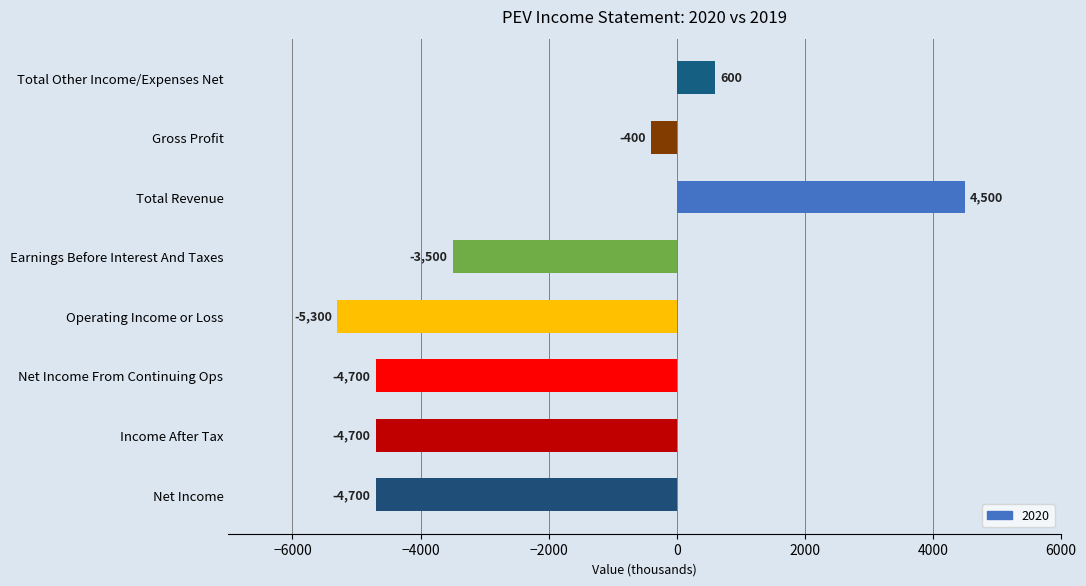

Which category has the lowest value across all series?

Operating Income or Loss